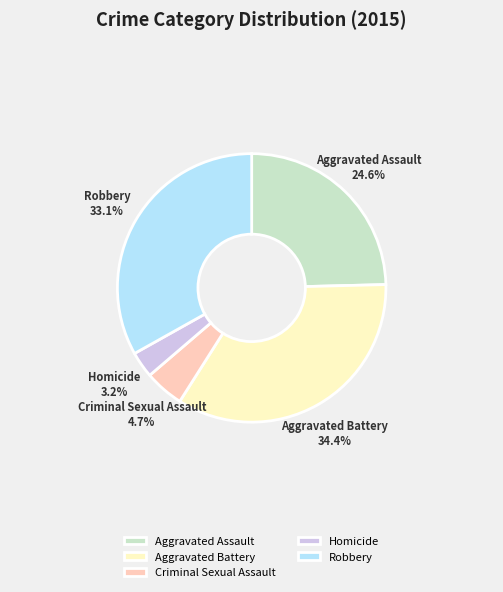

What is the ratio of the value at Aggravated Battery to the value at Aggravated Assault?

1.4